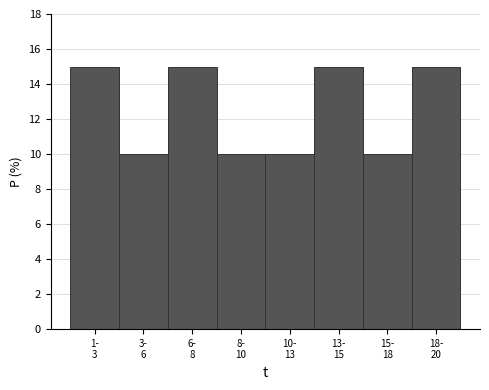

Reading left to right, what are all the values shown in this chart?

15	10	15	10	10	15	10	15